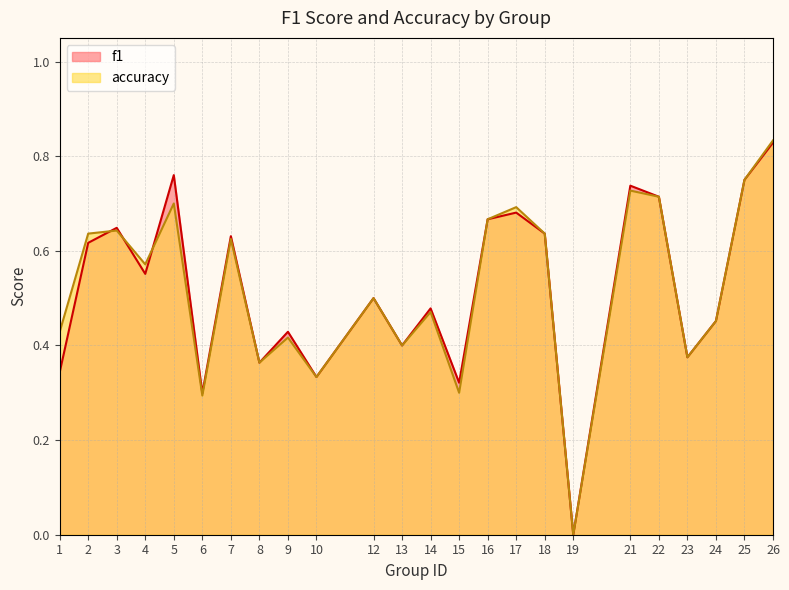

Does the chart display data point markers on the line(s)?

No